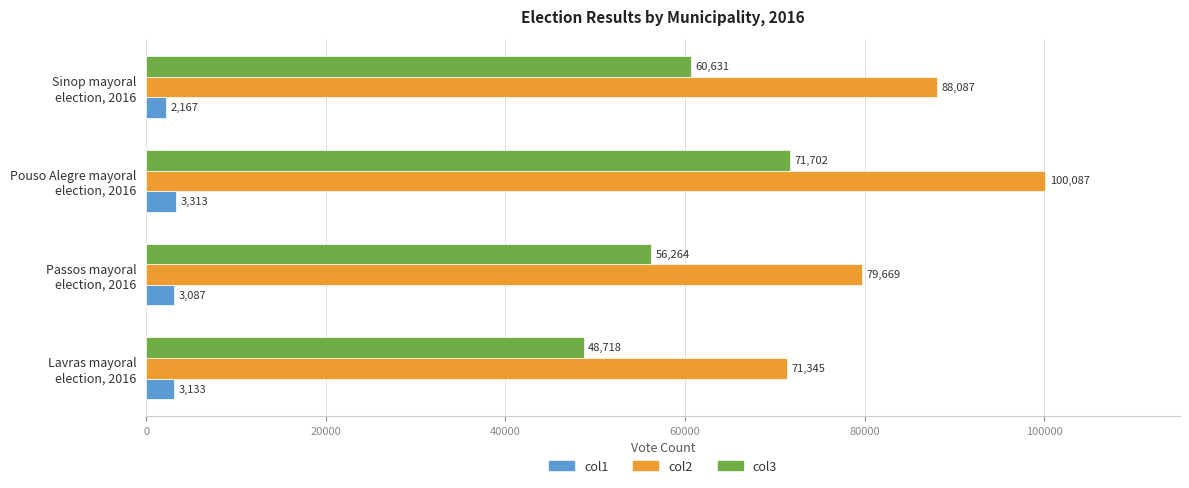

How many col2 values are between 79669 and 100087?

3